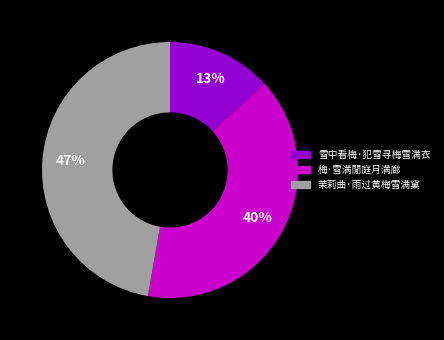

What percentage is the 茉莉曲·雨过黄梅雪满窠 slice, to the nearest percent?

47%